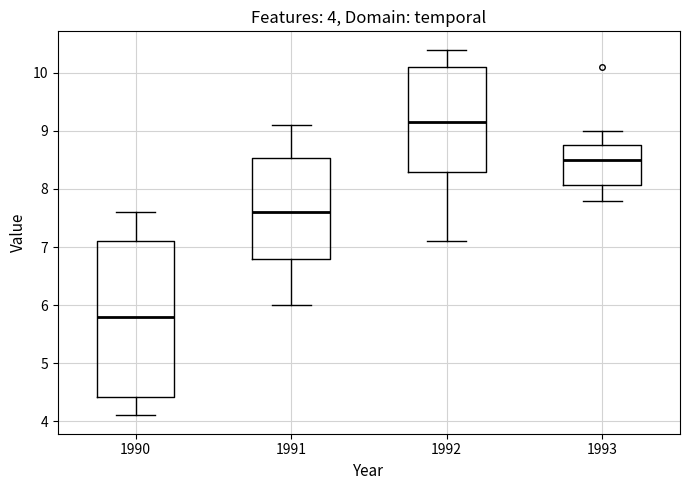

Comparing the boxes themselves (not the whiskers), which one is the tallest?

1990